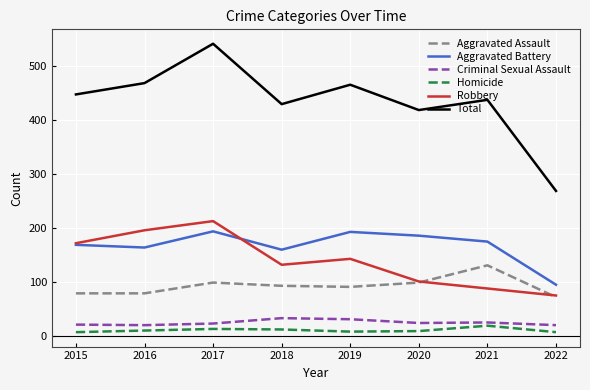

Where does the Robbery series first go above 143?

2015